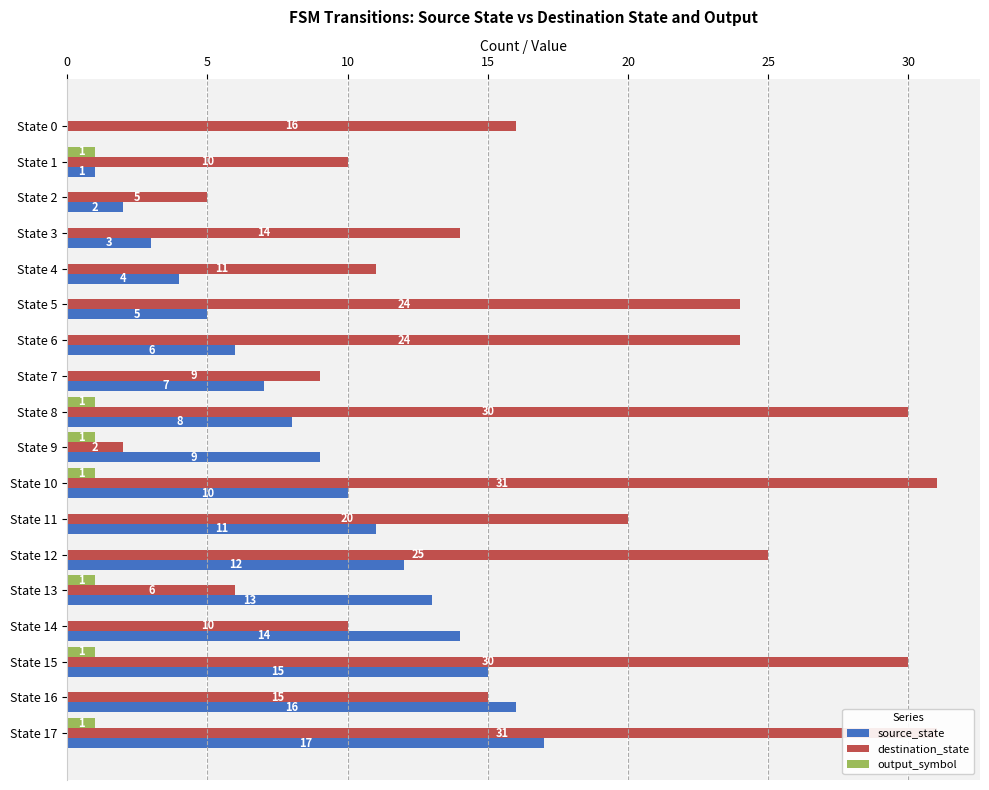

At how many categories does at least one series exceed 4?

18